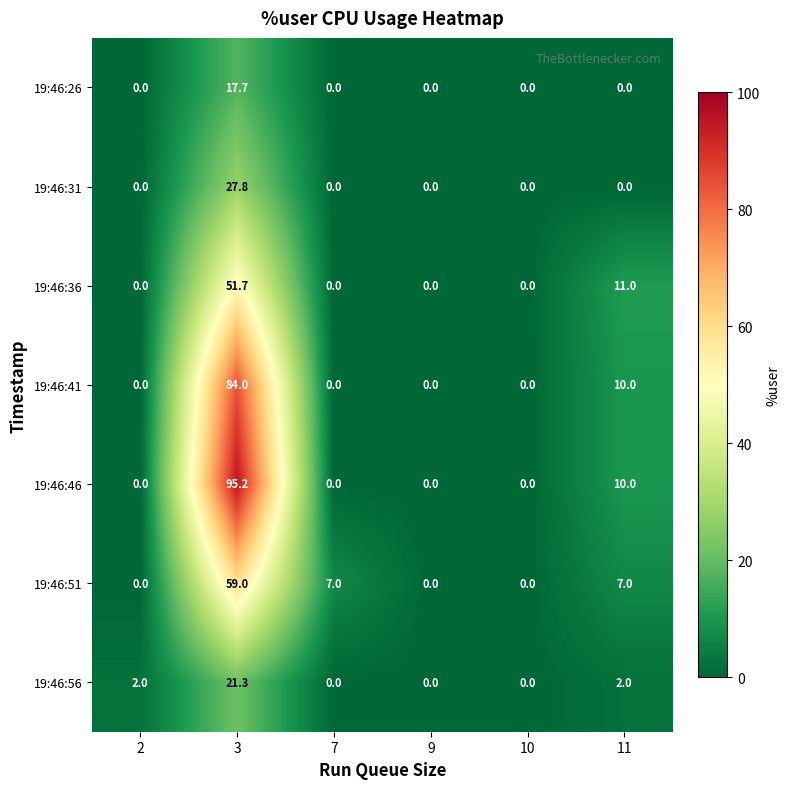

How many positive values does the 19:46:41 series have?

2